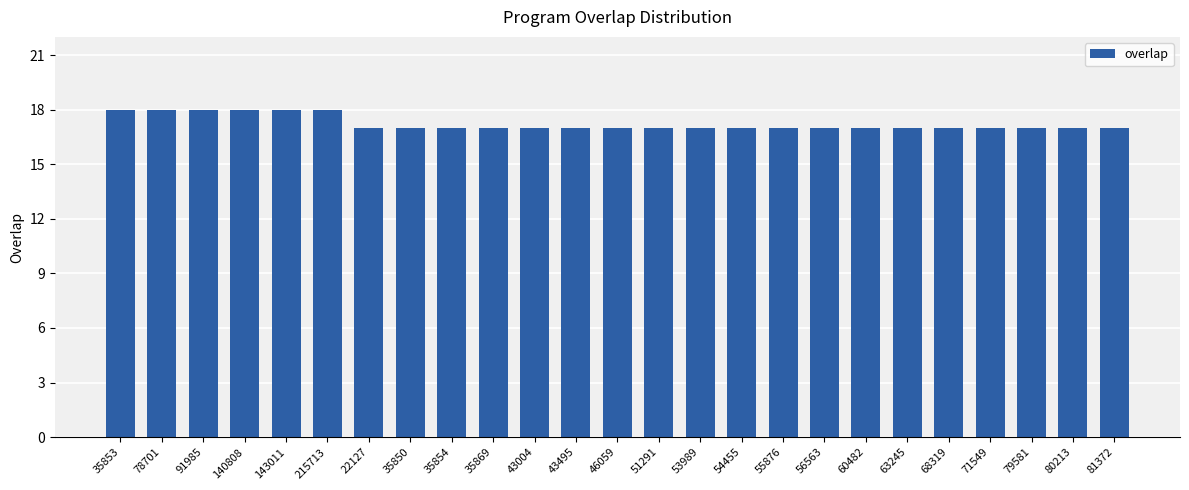

How many series are shown in this chart?

1